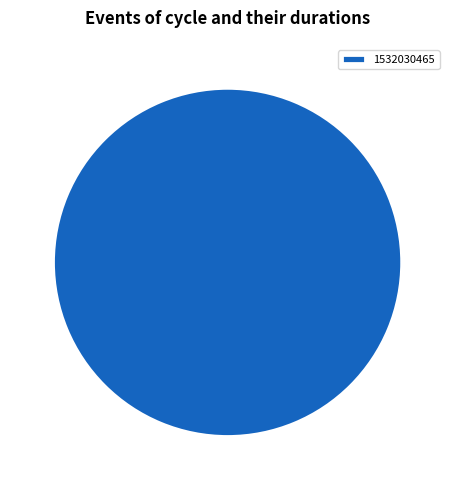

True or false: 1532030465 accounts for 100% of the total.

True